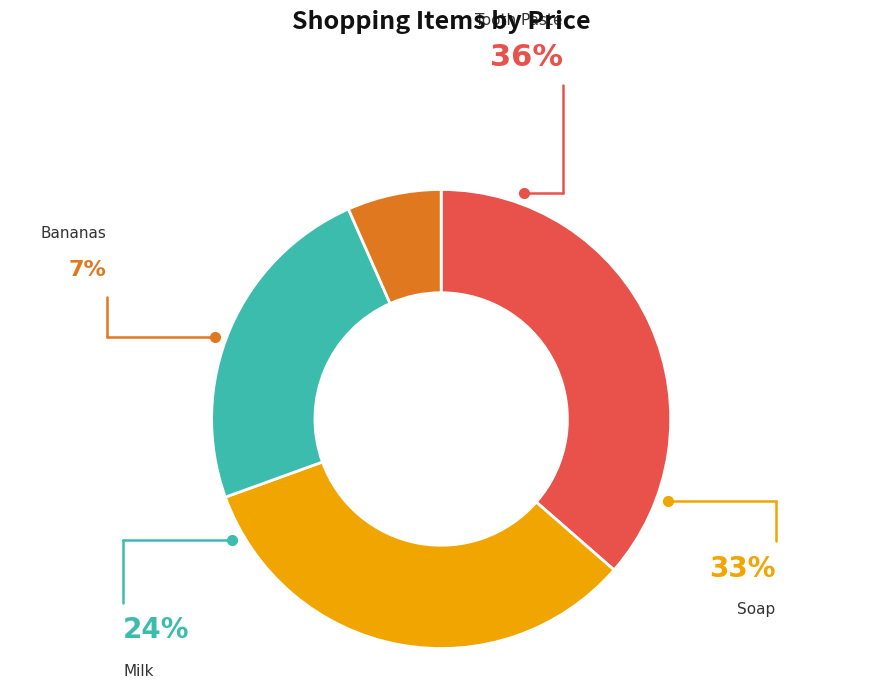

What is the change in value from Tooth Paste to Milk?

-1.9